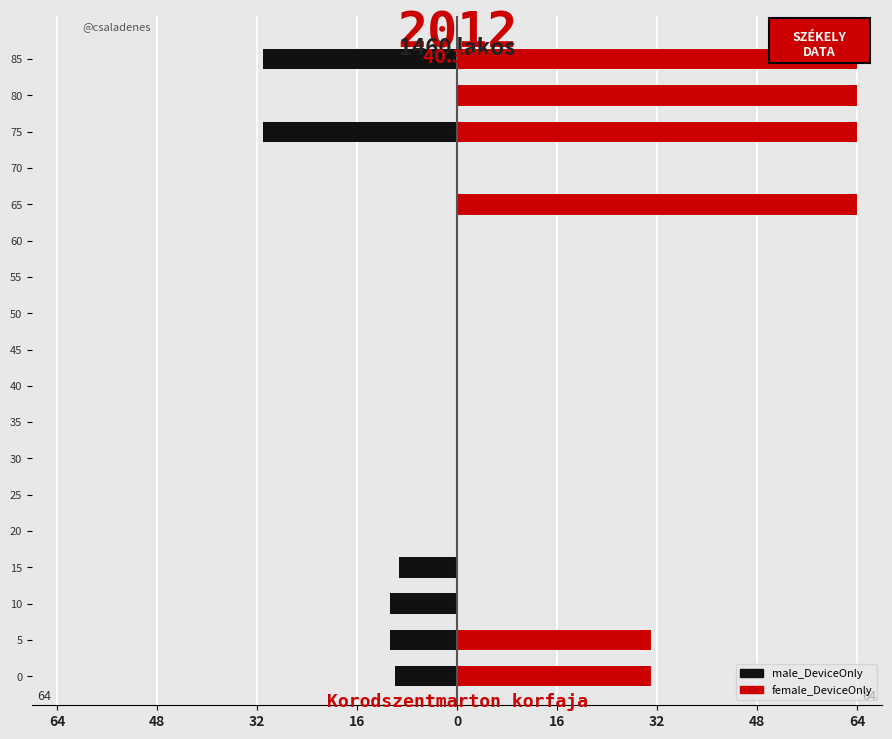

Which series has the largest total across all categories?

female_DeviceOnly